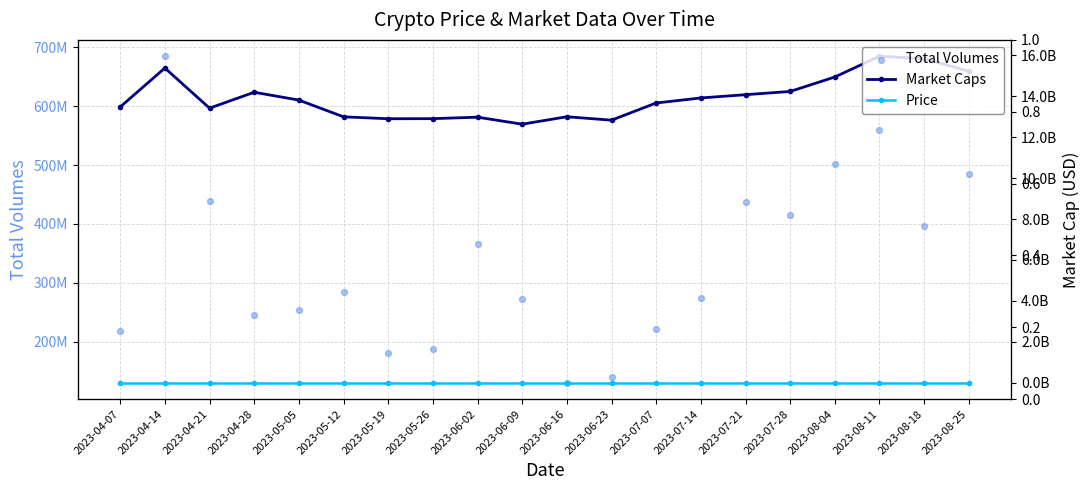

At how many categories does at least one series exceed 5252607359?

20